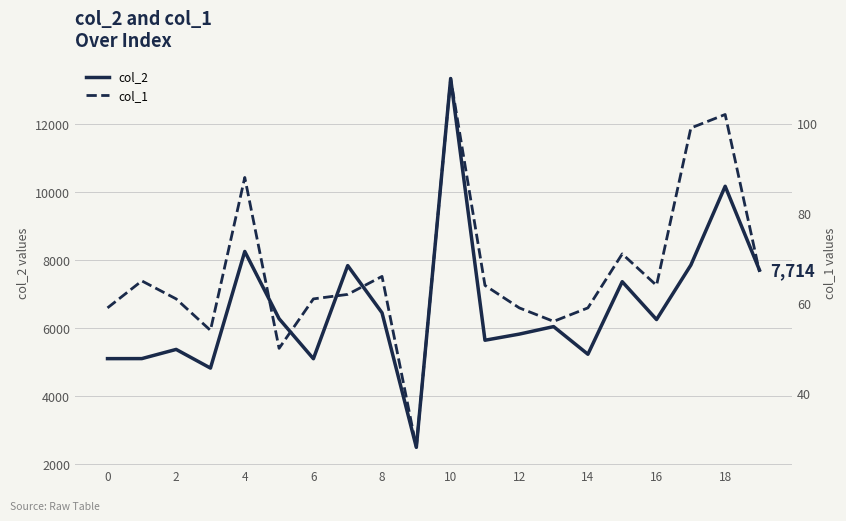

Reading left to right, transcribe all the data shown in this chart.

col_2: 5111	5112	5382	4833	8261	6285	5108	7846	6458	2505	13344	5652	5832	6053	5240	7373	6260	7861	10177	7714
col_1: 59	65	61	54	88	50	61	62	66	28	110	64	59	56	59	71	64	99	102	67